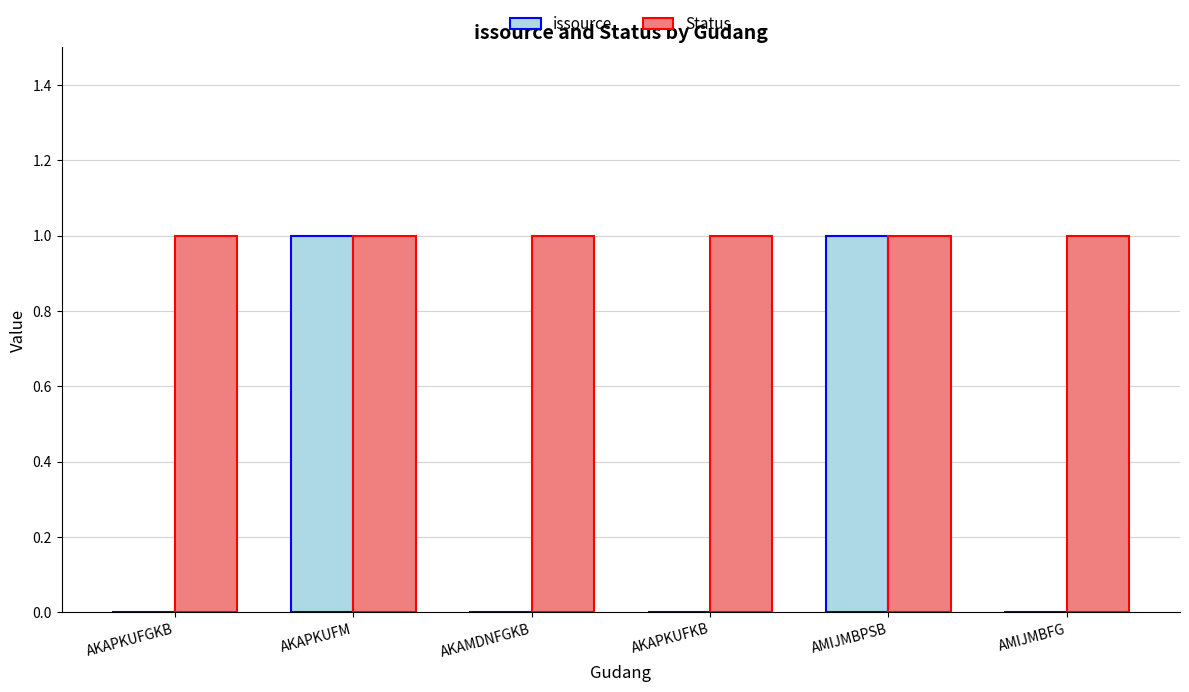

Which series has the largest range (max minus min)?

issource